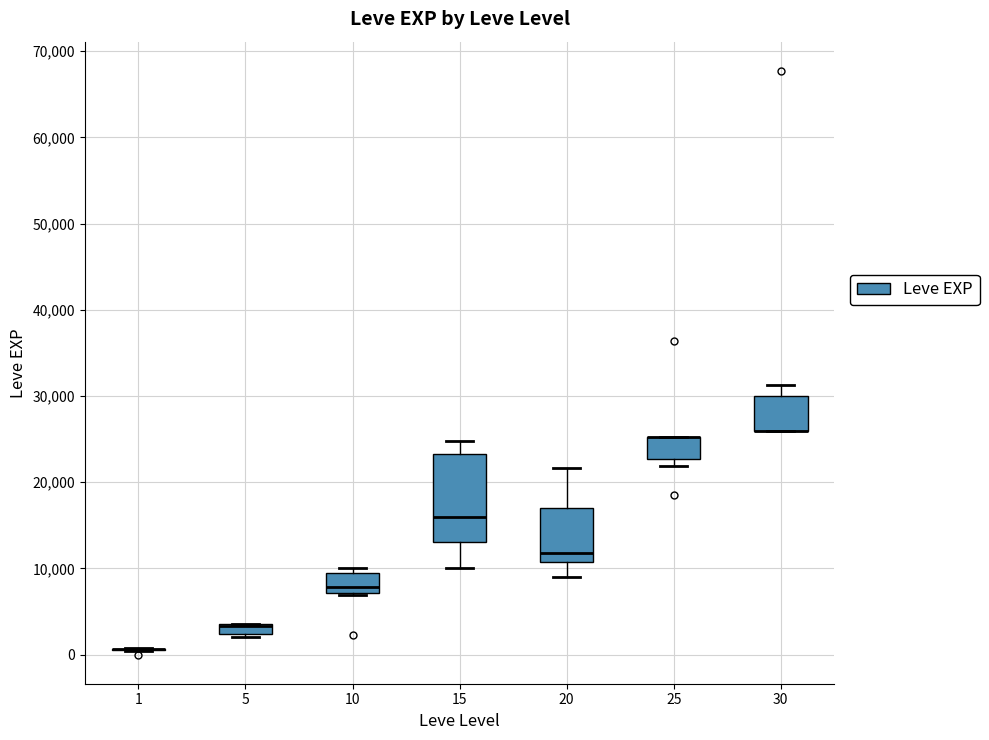

Where does the median line of the box at x = 15 sit on the y-axis? The values are not printed on the chart, so give them approximately, as read against the axis.

16000